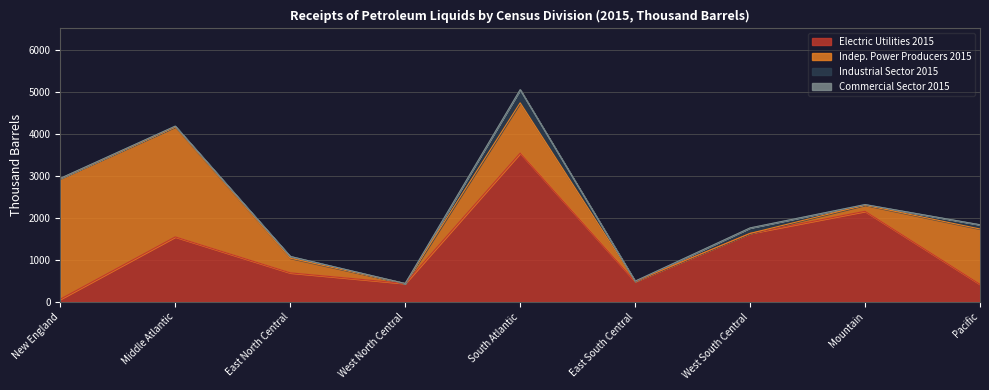

The Electric Utilities 2015 series shows 3535 at South Atlantic. True or false?

True